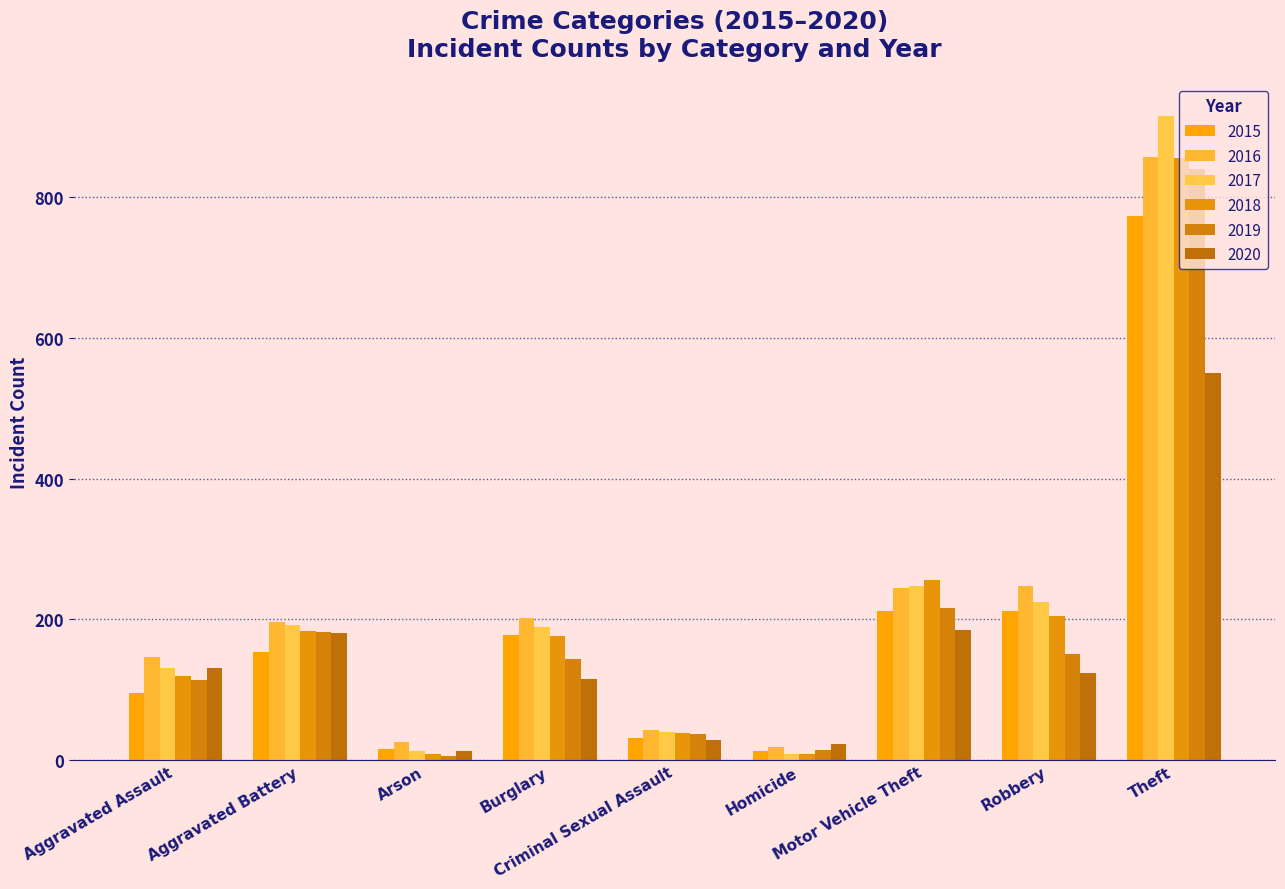

What is the label of the 5th bar from the left?

Criminal Sexual Assault